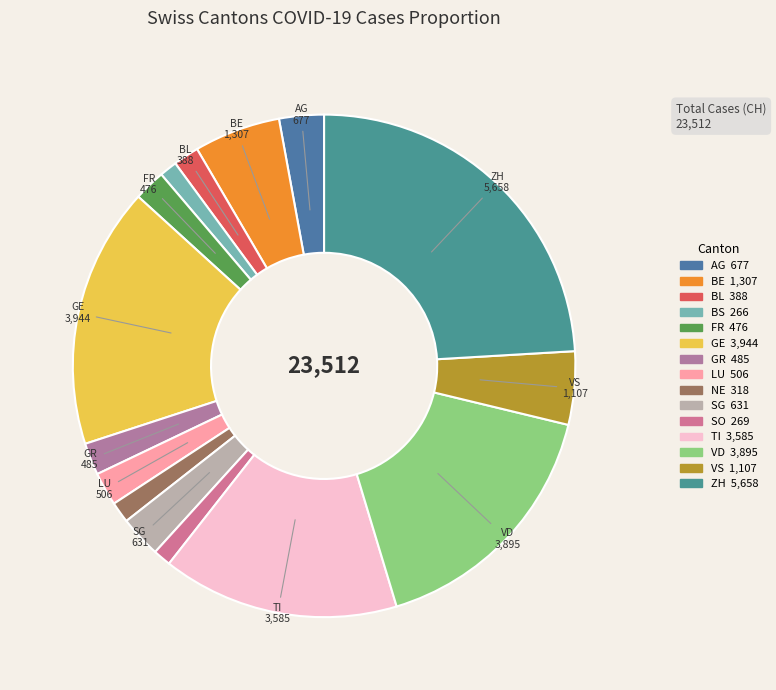

Which category has the smallest portion of the pie?

BS